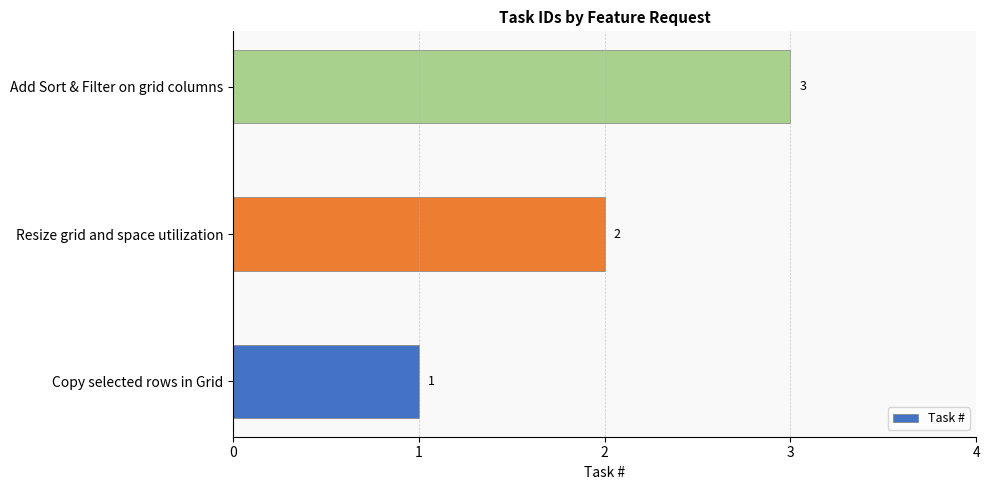

How many data points are less than 2?

1